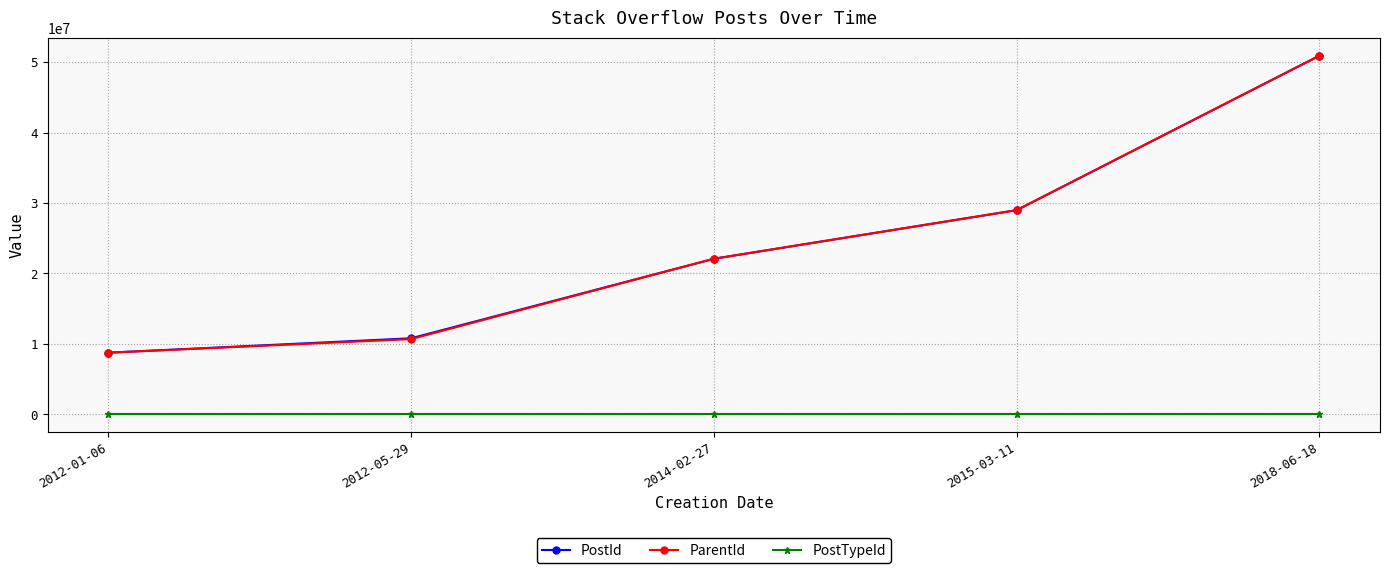

What is the greatest value displayed?

50903076